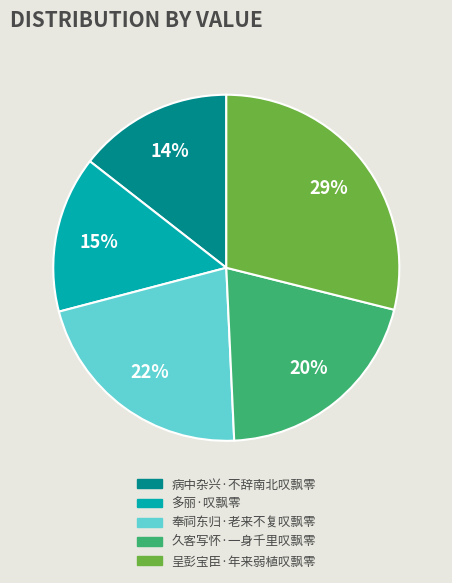

What percentage is the 久客写怀·一身千里叹飘零 slice, to the nearest percent?

20%